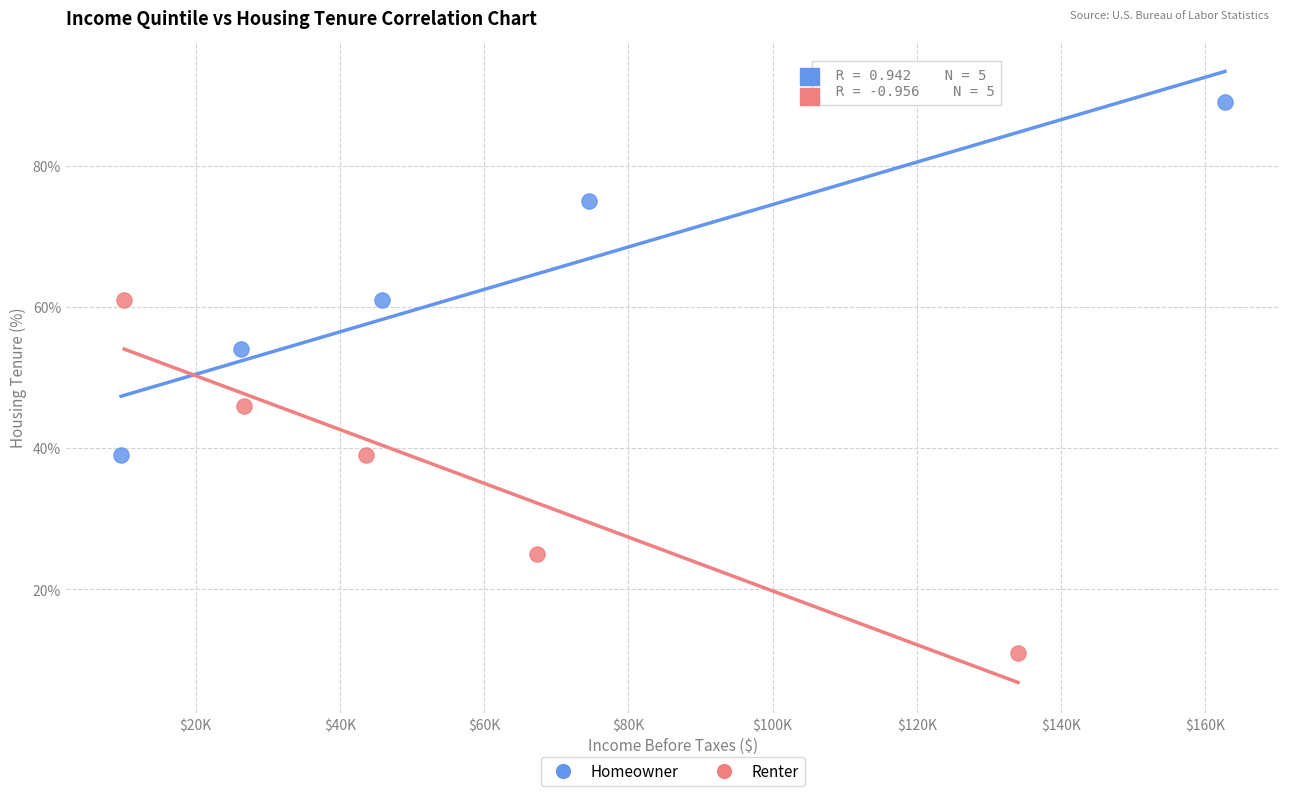

Which series contains the highest Y value?

Homeowner